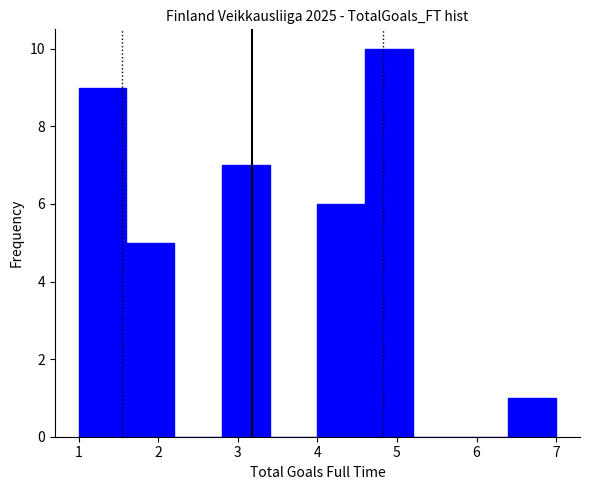

What is the height of the bar covering 2.8 to 3.4 on the x-axis? The values are not printed on the chart, so give them approximately, as read against the axis.

7